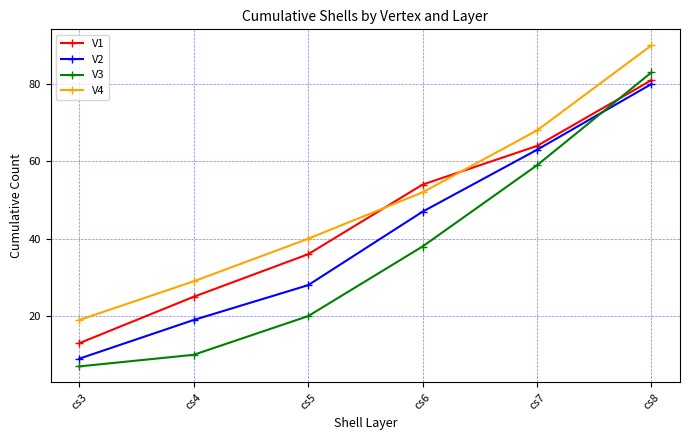

True or false: V1 and V2 cross at least once.

False